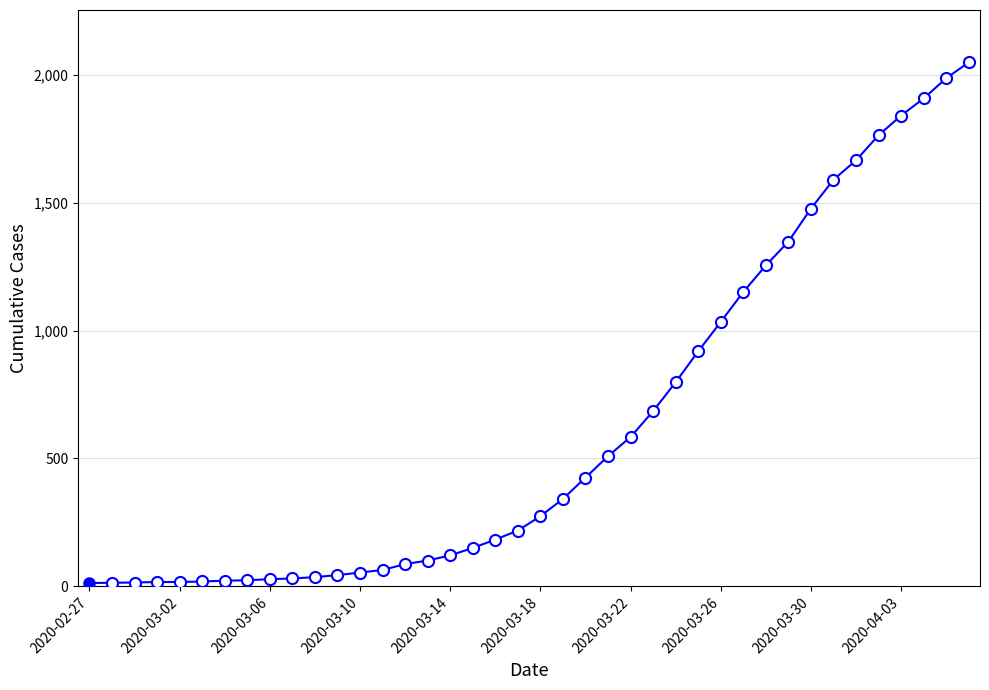

What is the difference between the second highest and second lowest values?

1973